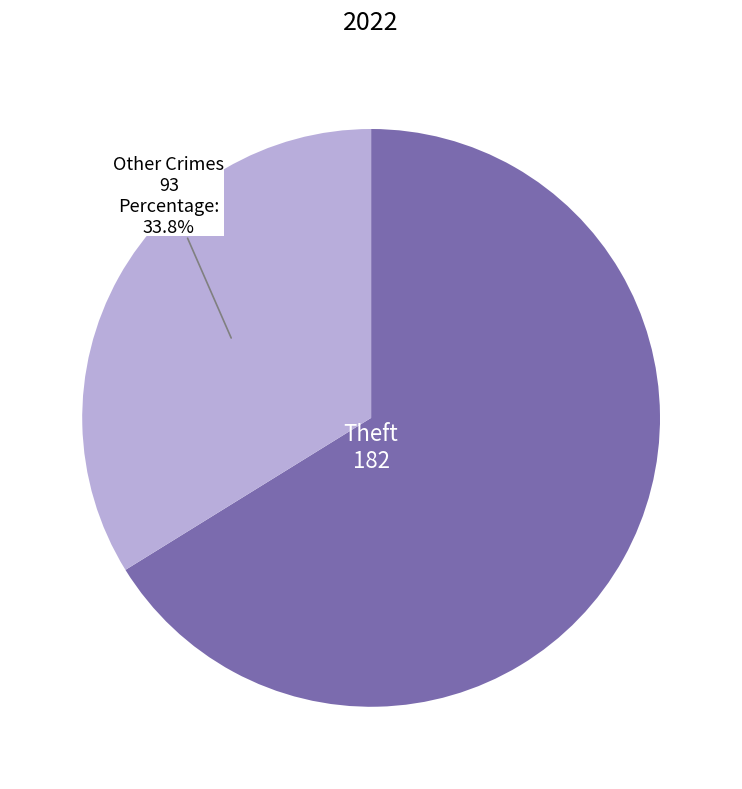

Is there a majority slice in this chart?

Yes